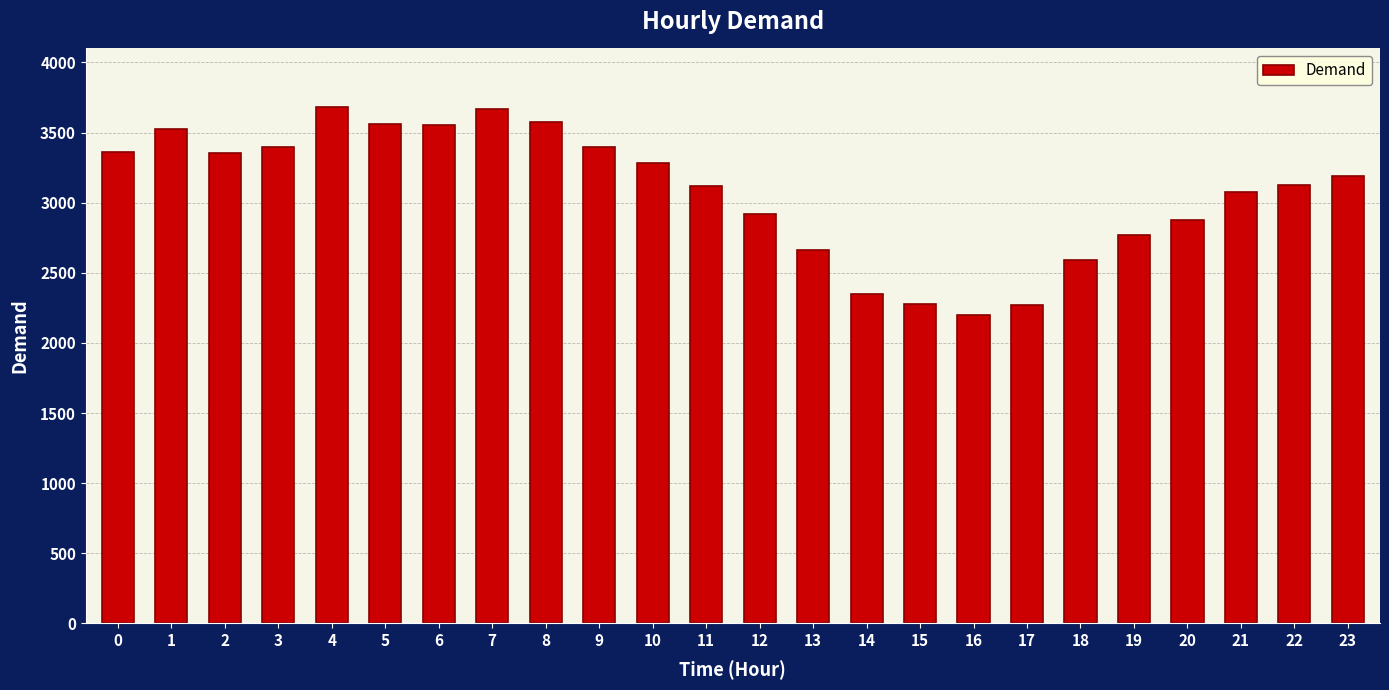

Approximately how many times larger is the value at 13 compared to 12?

0.9